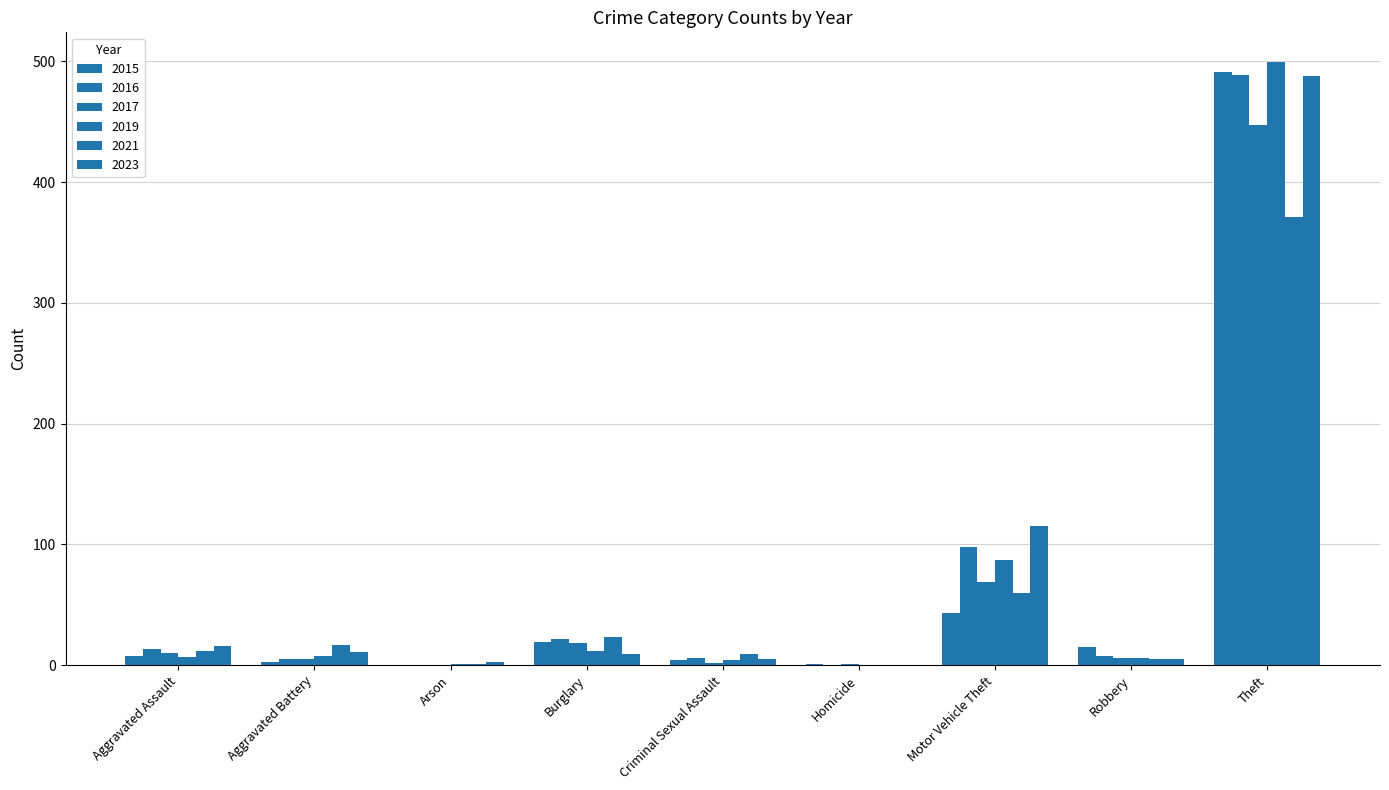

Rank the series at Homicide from highest to lowest value.

2015, 2017, 2019, 2021, 2023, 2016